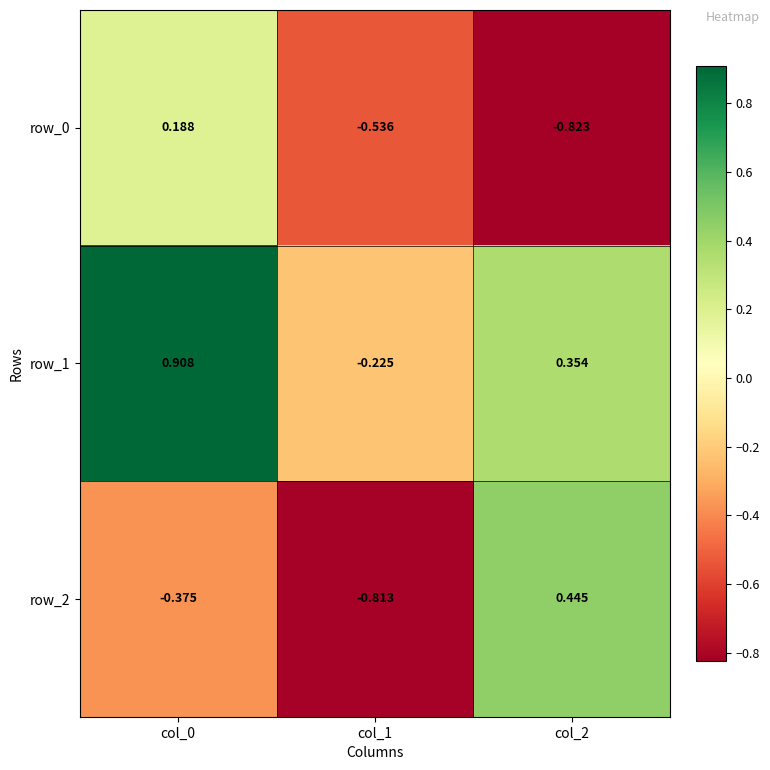

What is the sum of the row_0 values at col_0 and col_2?

-0.6